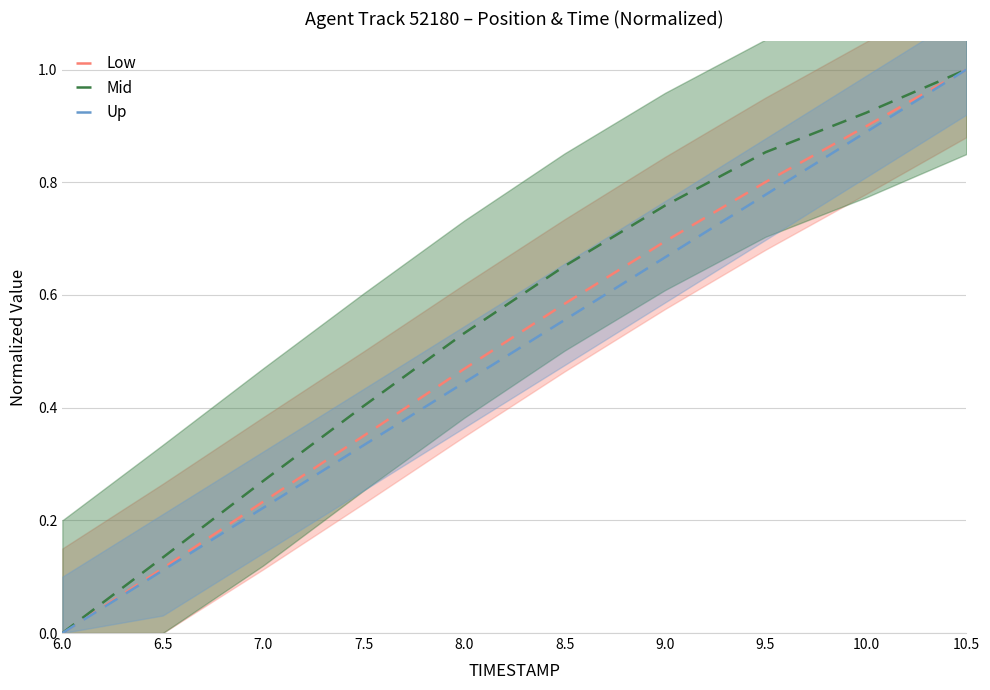

Count the X (Low) values in the range 0 to 1.

10